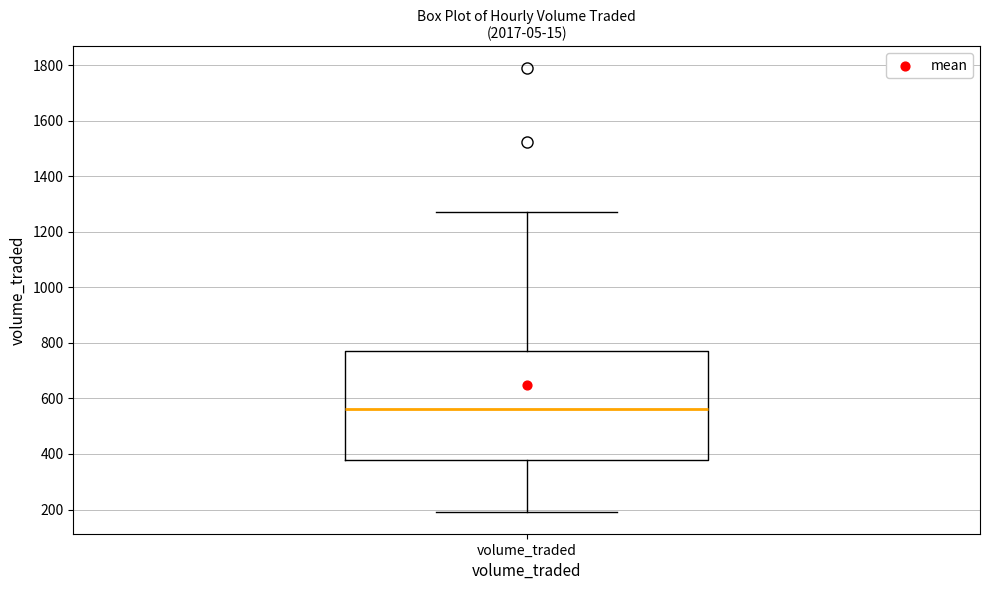

Read this box plot against the y-axis: the position of the median line, the range covered by the box, and the ends of both whiskers. The values are not printed on the chart, so give them approximately, as read against the axis.

median 560, box 380 to 780, whiskers 200 to 1260